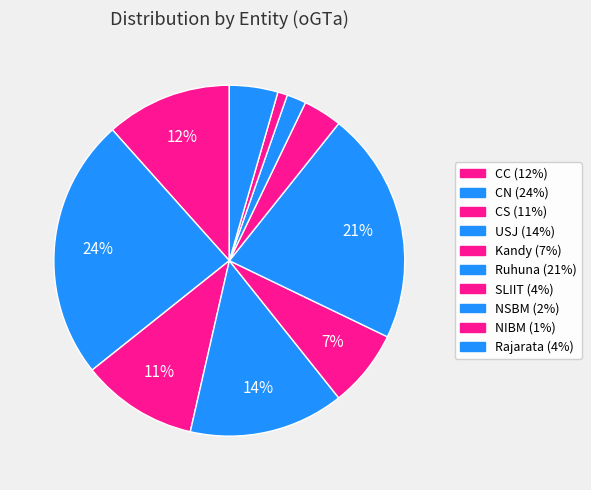

Combined, what portion of the pie is NSBM and Kandy?

8.9%